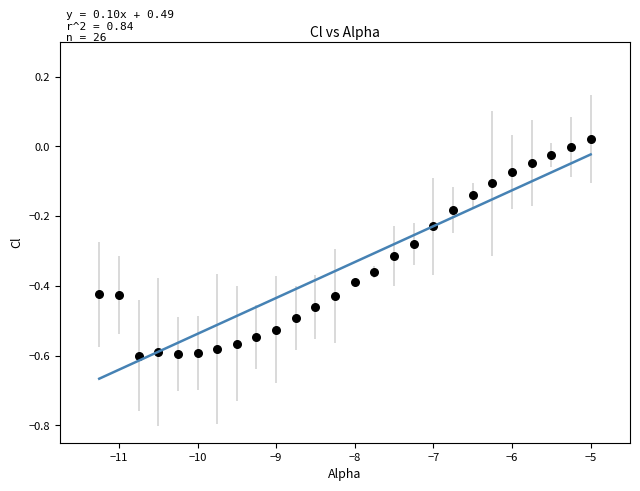

What is the range of Y values (max minus min)?

0.6